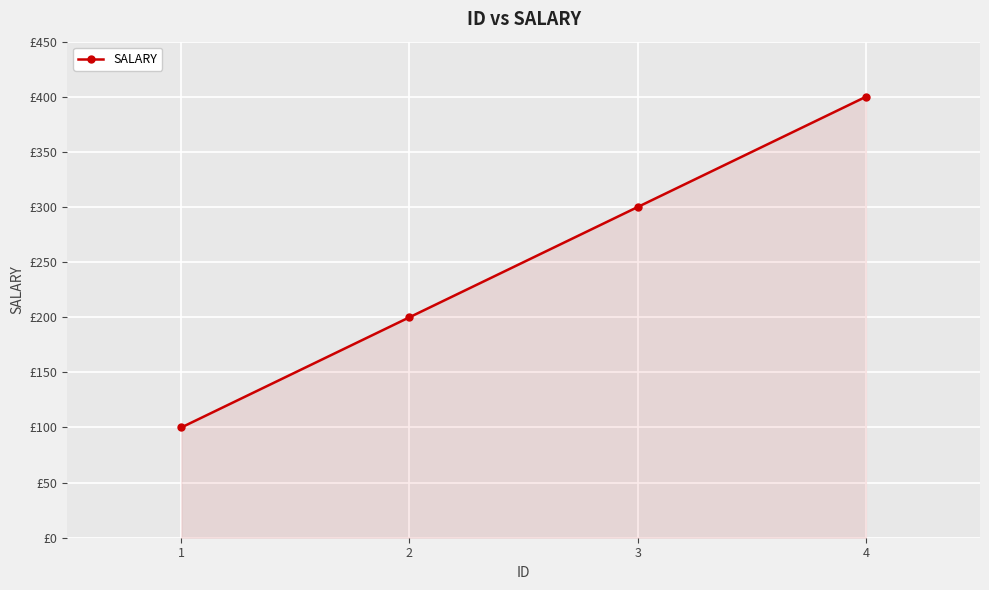

What is the smallest value displayed?

100